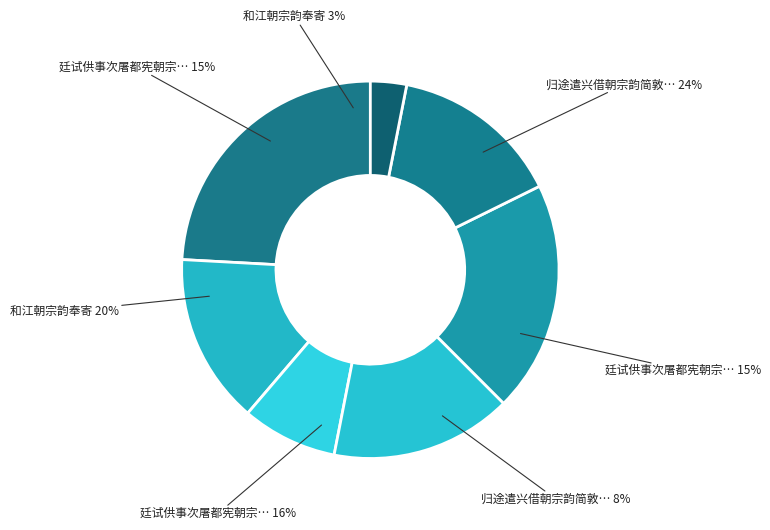

Rank the categories by value from lowest to highest.

和江朝宗韵奉寄, 归途遣兴借朝宗韵简敦仁, 廷试供事次屠都宪朝宗韵二首 其一, 廷试供事次屠都宪朝宗韵二首 其二, 廷试供事次屠都宪朝宗韵二首, 和江朝宗韵奉寄, 归途遣兴借朝宗韵简敦仁